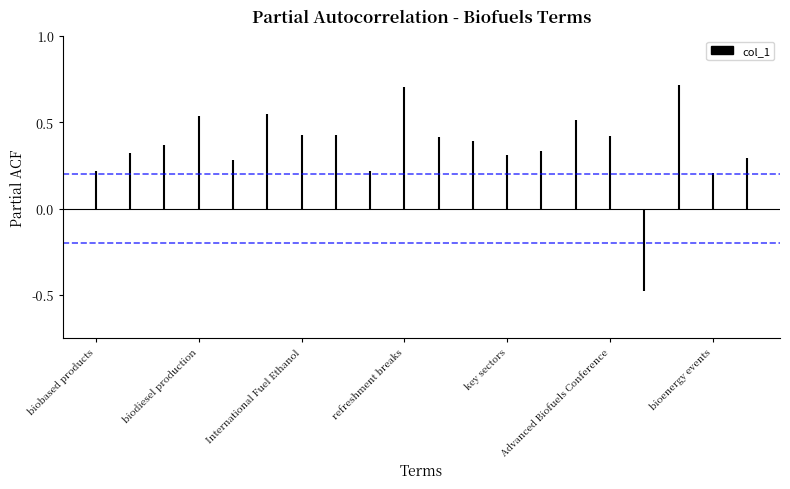

At which category does the chart reach its peak across all series?

unparalleled opportunity